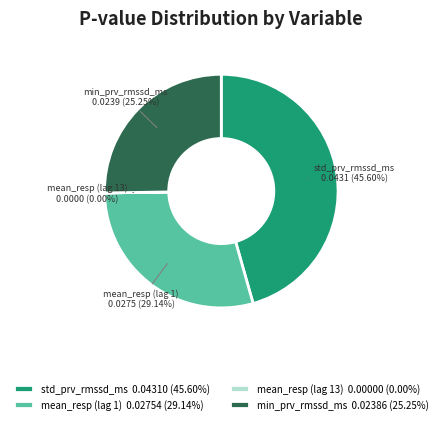

Between std_prv_rmssd_ms and min_prv_rmssd_ms, which is larger?

std_prv_rmssd_ms